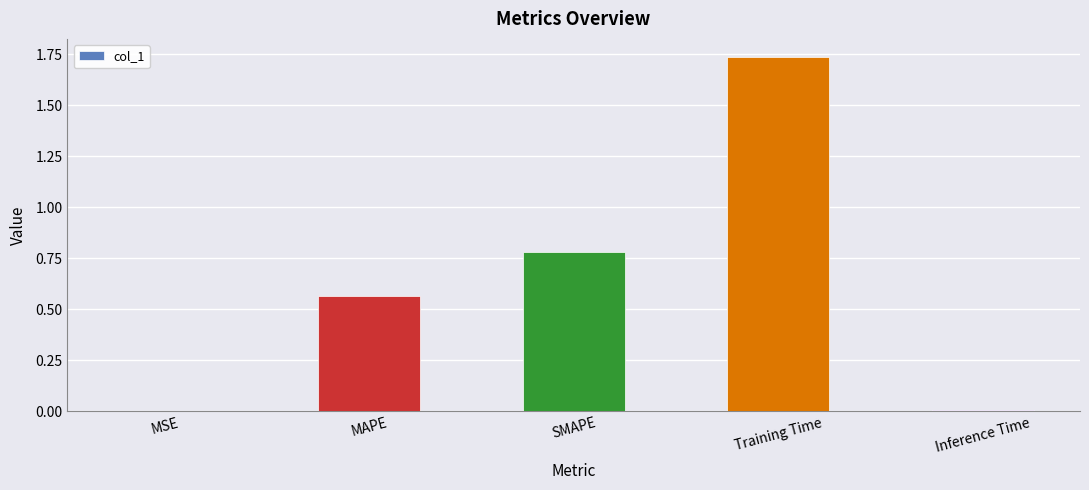

Which category has the highest value across all series?

Training Time